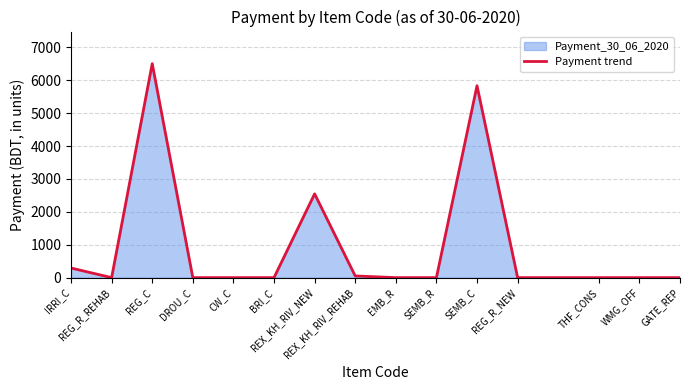

Does the chart display data point markers on the line(s)?

No